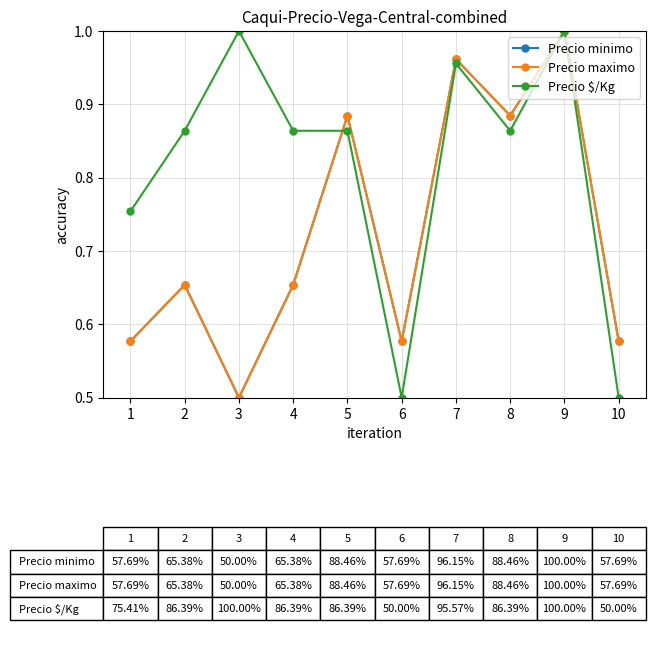

What are all the series names shown in the legend?

Precio minimo, Precio maximo, Precio $/Kg